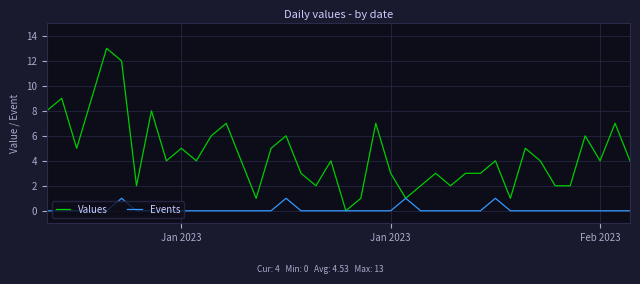

What is the highest value of the Values series?

13